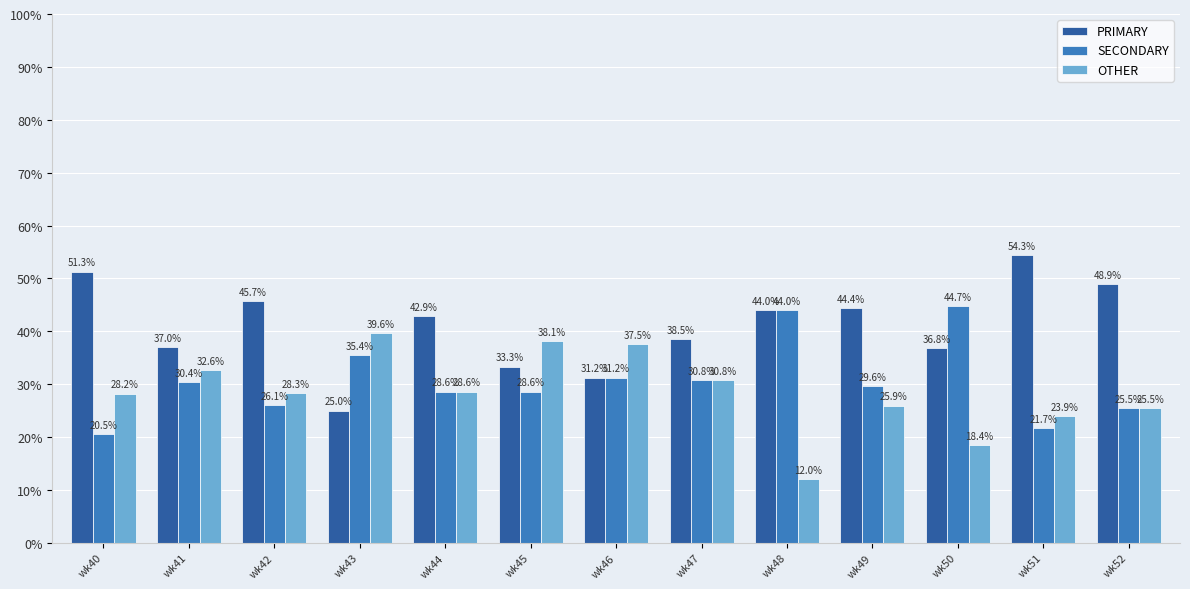

Which series changed the most between wk40 and wk45?

PRIMARY